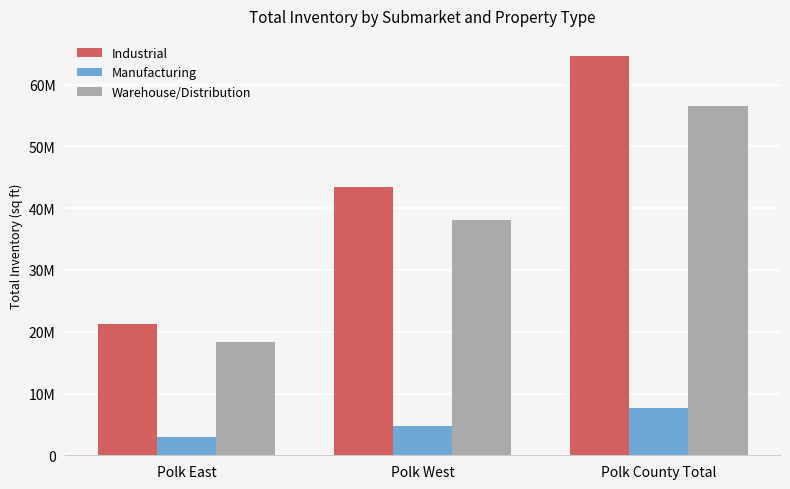

What is the value of the Industrial bar at the 3rd from the left?

64662612